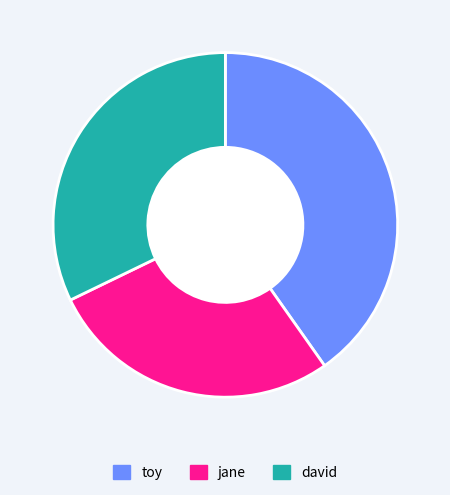

What is the largest slice in the pie chart?

toy